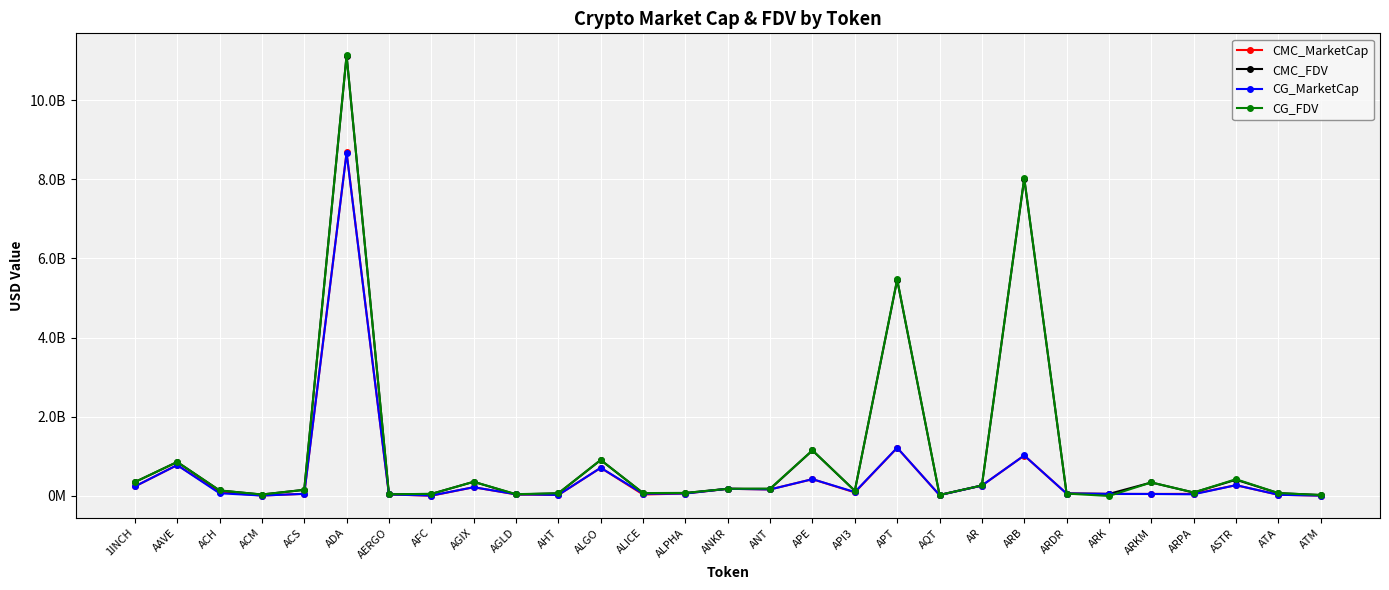

What are all the series names shown in the legend?

CMC_MarketCap, CMC_FDV, CG_MarketCap, CG_FDV